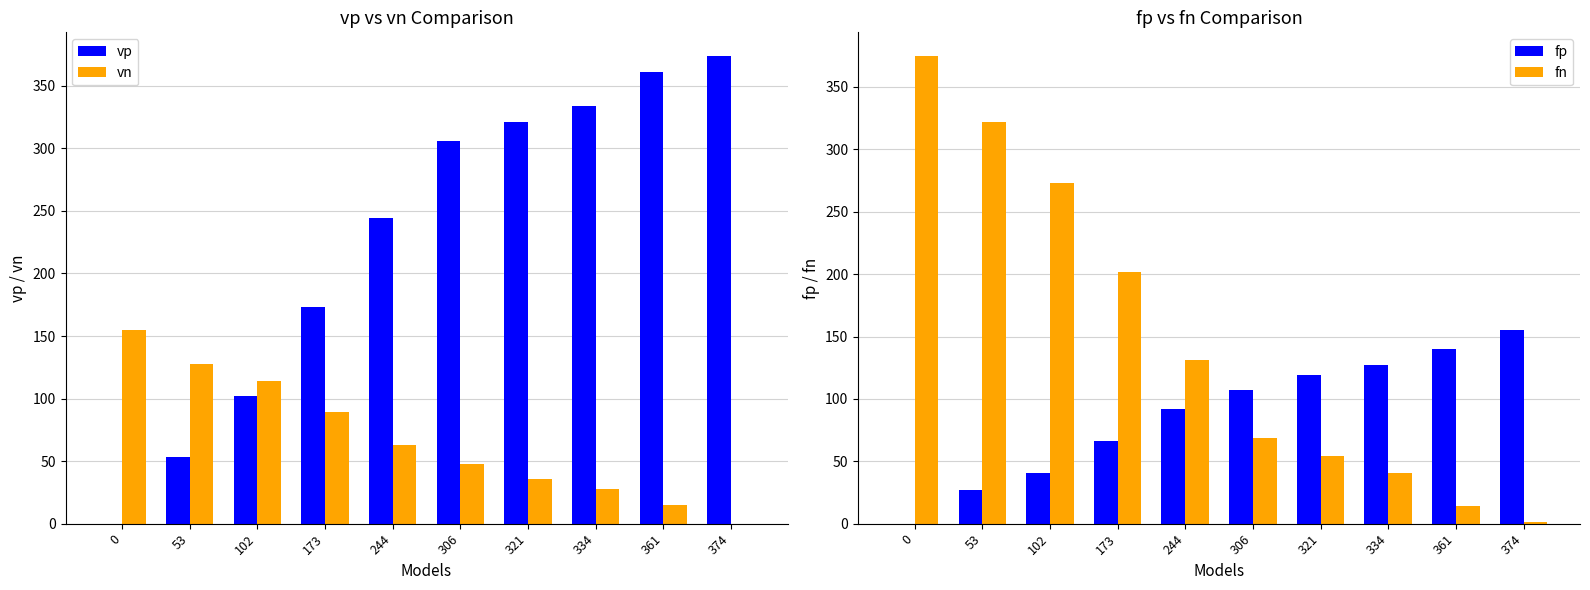

The value of vn at 53 is 128. True or false?

True